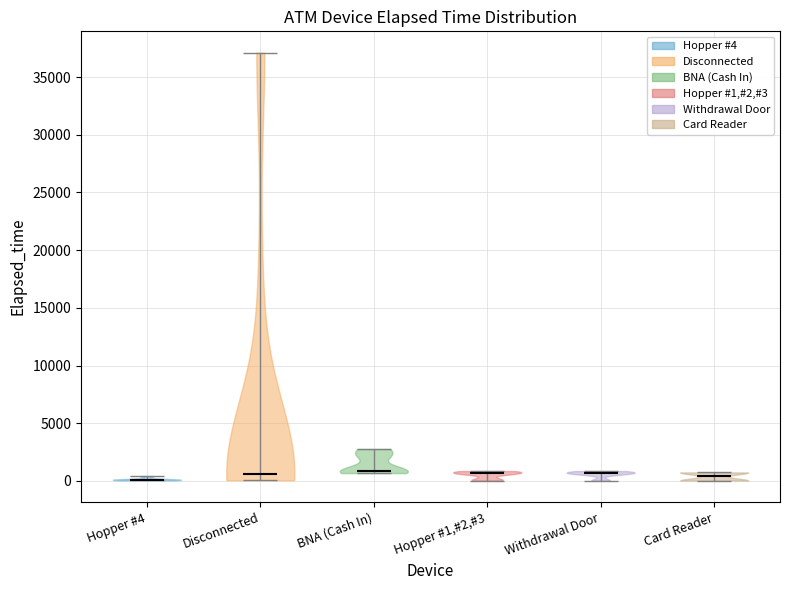

Reading left to right, read every violin against the y-axis: where its median line is, and the lowest and highest points it reaches. The values are not printed on the chart, so give them approximately, as read against the axis.

Hopper #4: median line 0, lowest point 0, highest point 500
Disconnected: median line 500, lowest point 0, highest point 37000
BNA (Cash In): median line 1000, lowest point 500, highest point 3000
Hopper #1,#2,#3: median line 500, lowest point 0, highest point 1000
Withdrawal Door: median line 500, lowest point 0, highest point 1000
Card Reader: median line 500, lowest point 0, highest point 500